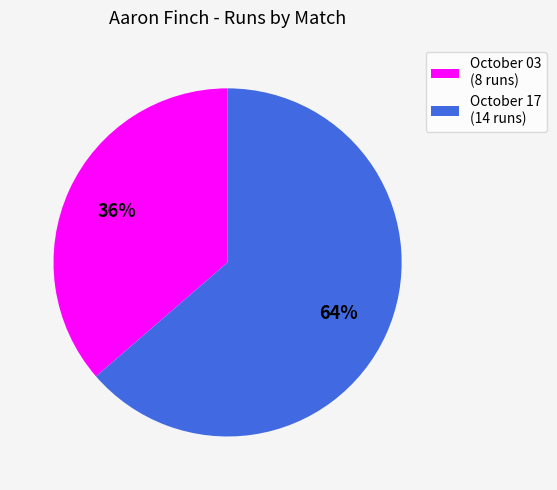

Is it true that October 03 is 27% of the pie?

False